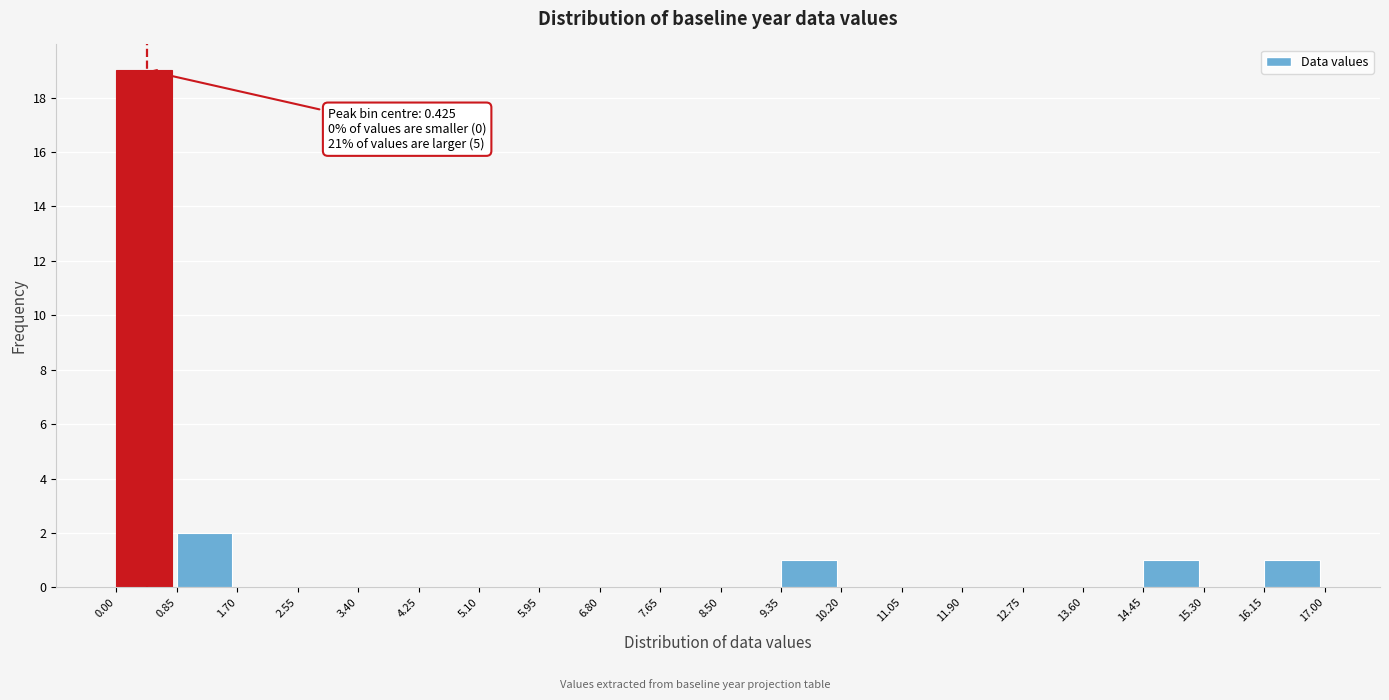

Over which range of the x-axis is the bar tallest?

0.00 to 0.85